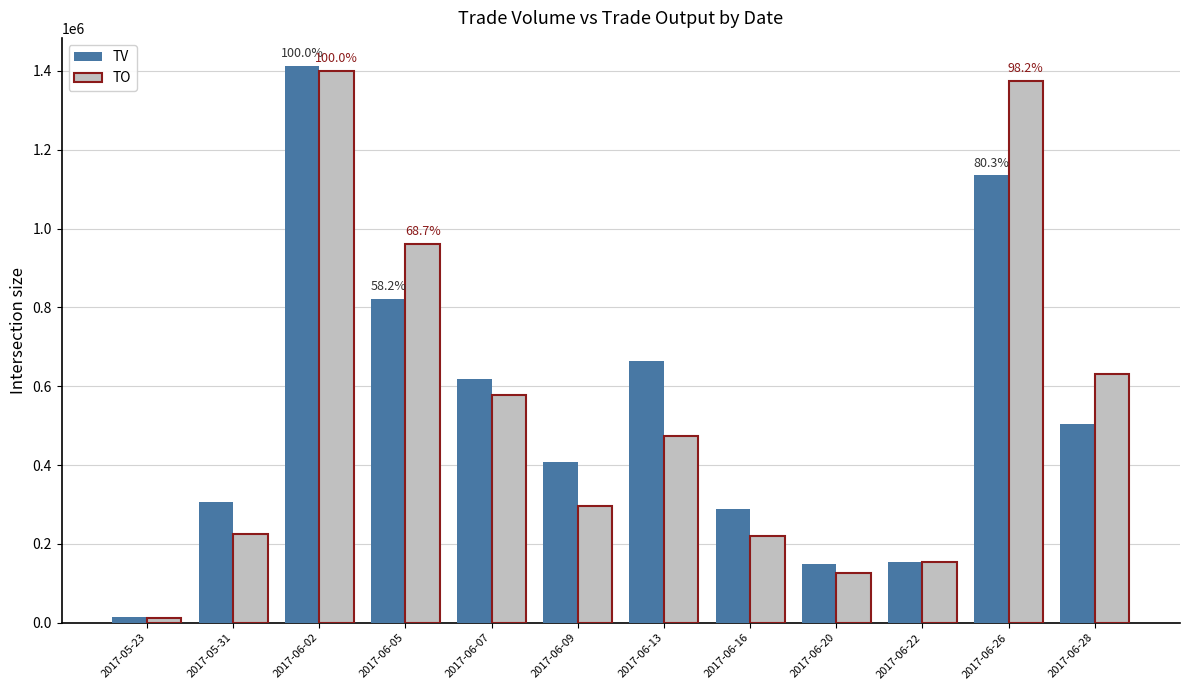

What is the label of the 4th bar from the right?

2017-06-20